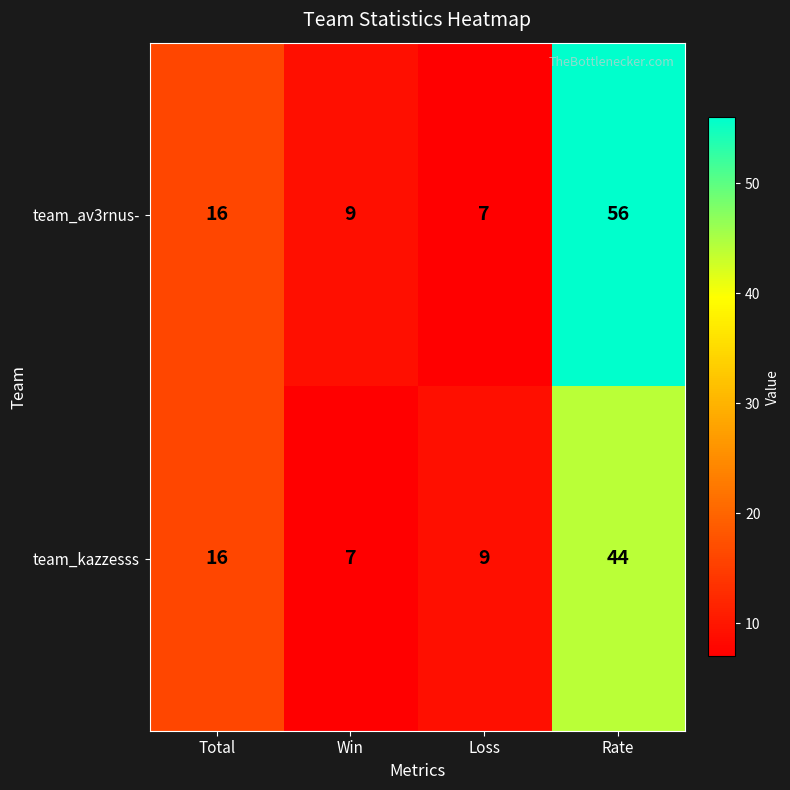

Reading left to right, list all the values displayed in this chart.

team_av3rnus-: 16	9	7	56
team_kazzesss: 16	7	9	44